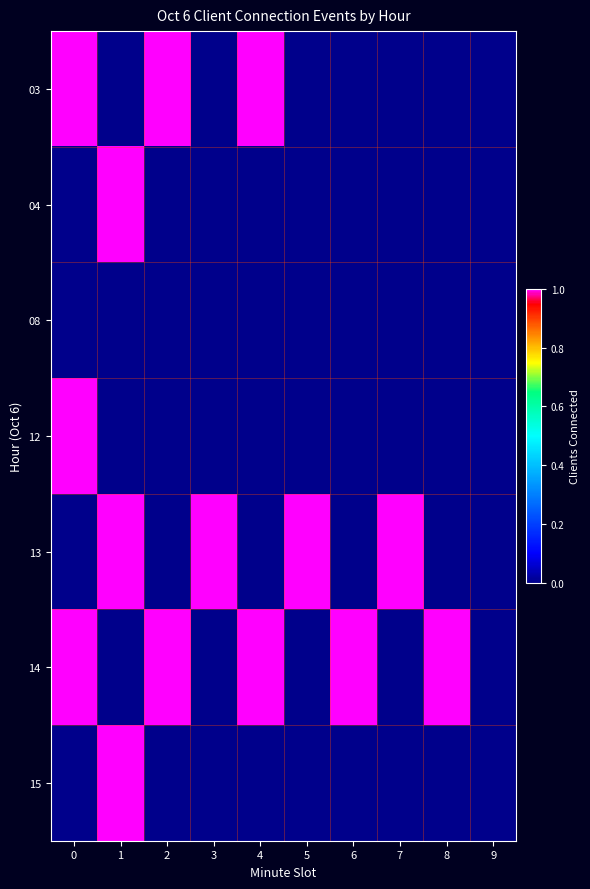

Between 4 and 5, which is larger?

4